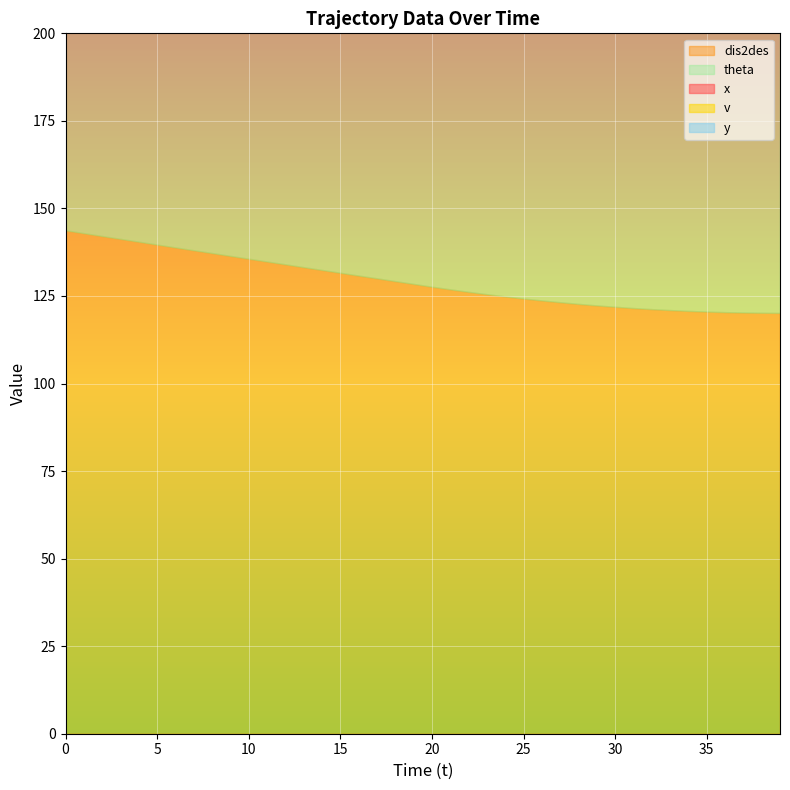

What is the average value of the theta series?

180.0